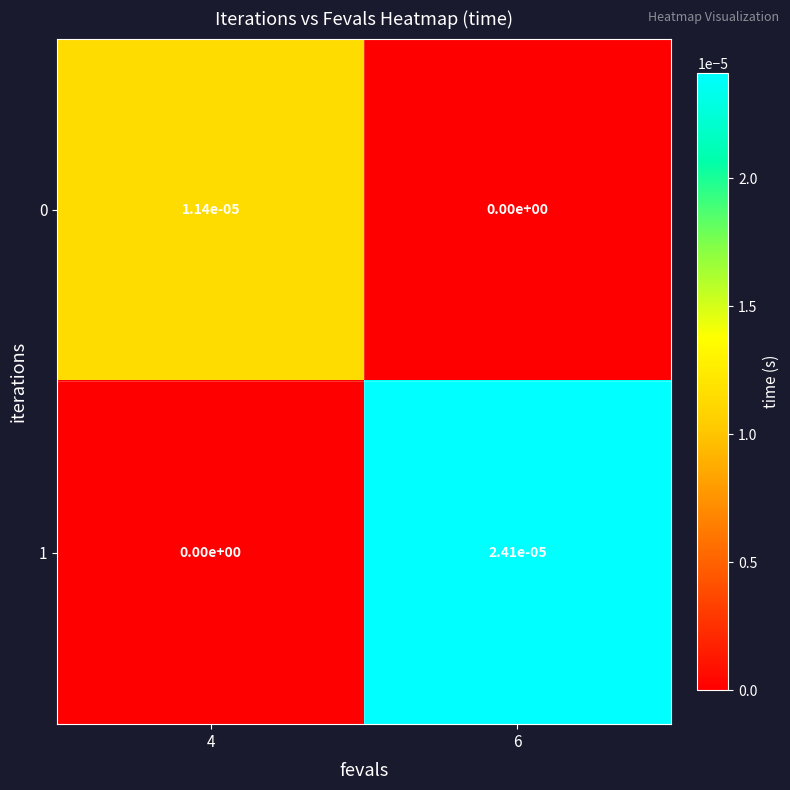

The 1 series shows 0.0 at 4. True or false?

True